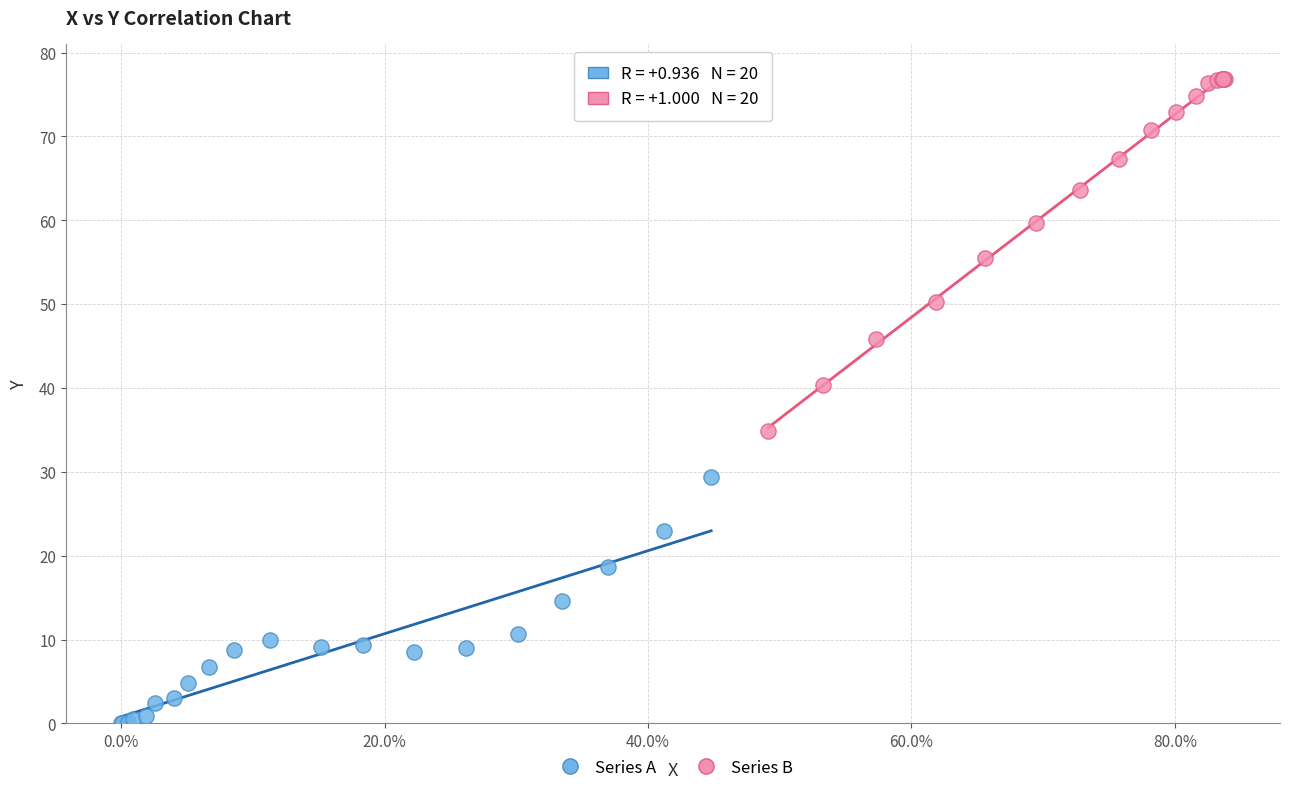

Which series has the widest spread of Y values?

Series B